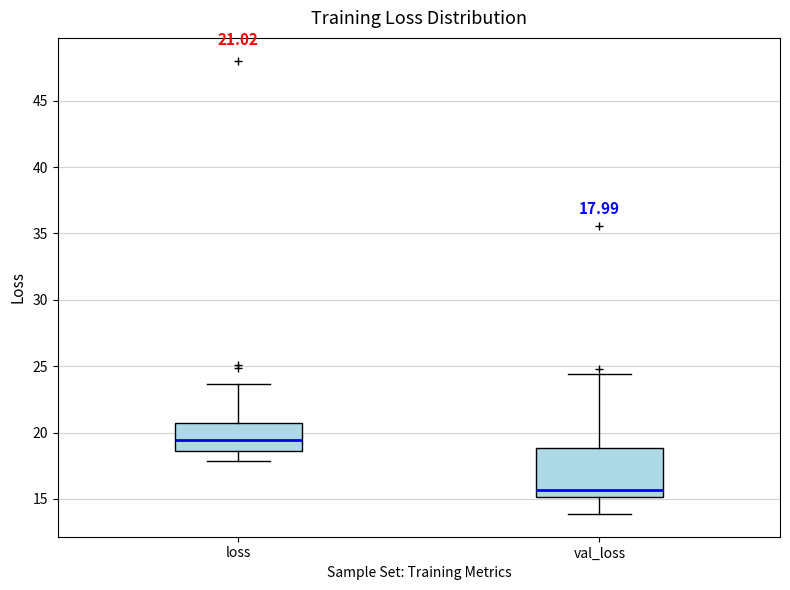

Which box is the tallest, from its lower edge to its upper edge?

val_loss